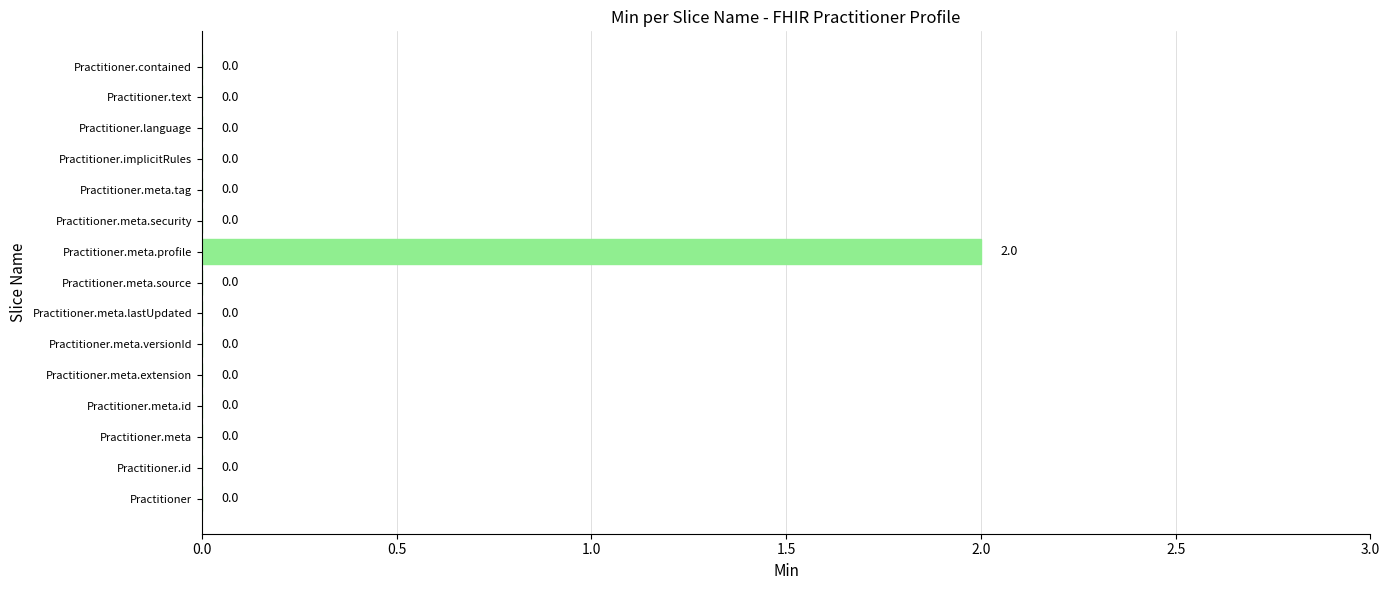

How many data points are above 0?

1